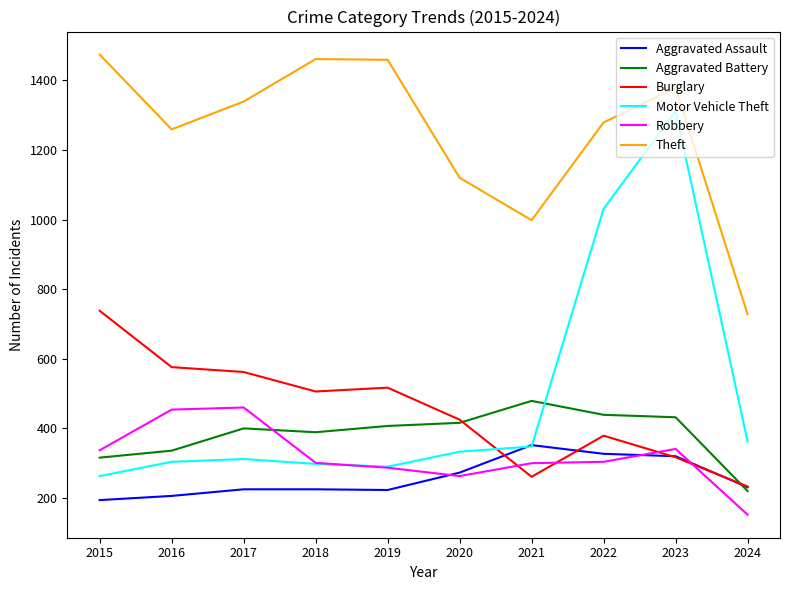

At which category does Robbery reach its first local valley?

2020